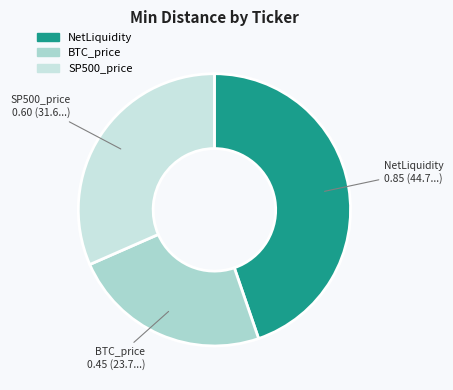

True or false: BTC_price accounts for 24% of the total.

True